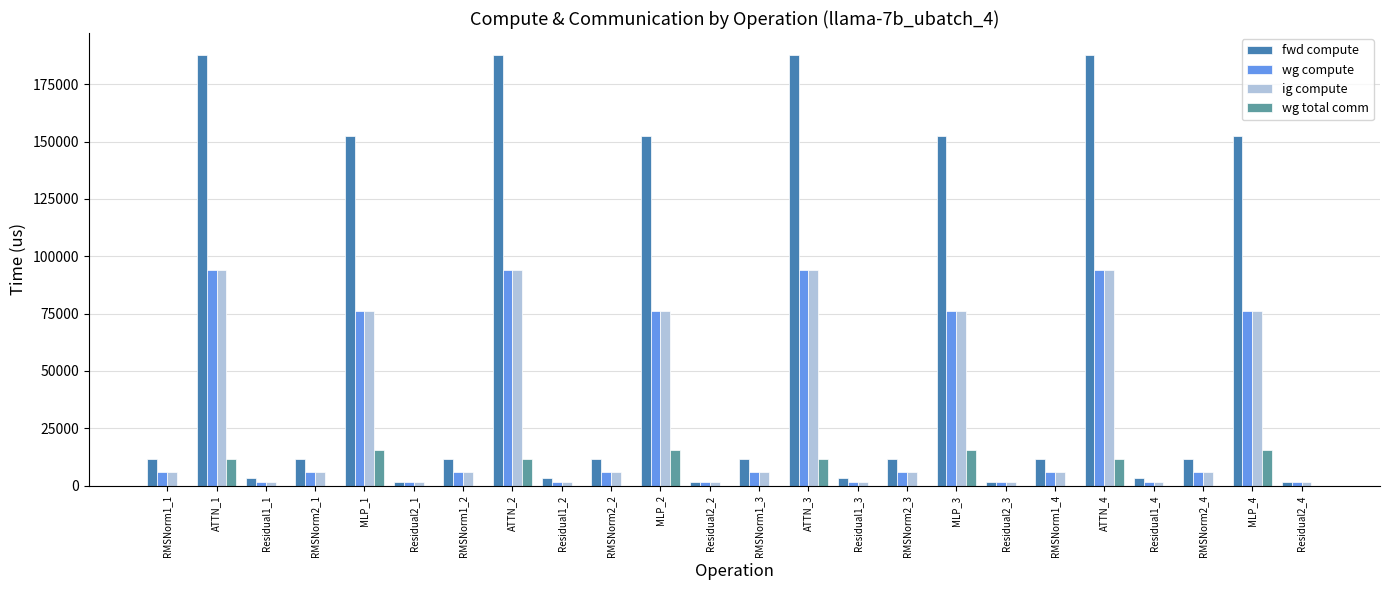

True or false: ig compute has a value of 63617.5 at ATTN_2.

False